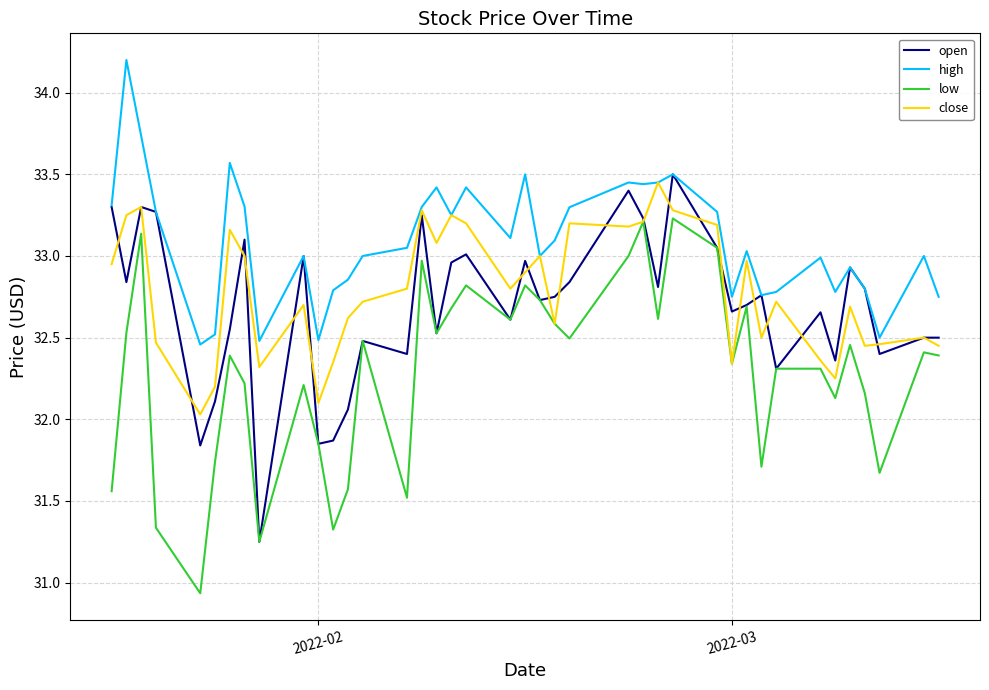

Which series has the widest spread of values?

low